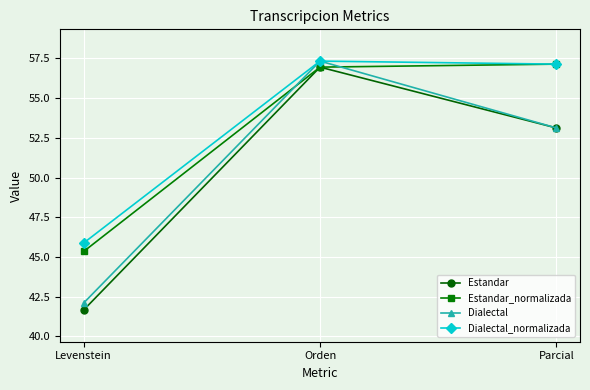

What is the sum of the Estandar_normalizada values at Orden and Parcial?

114.1